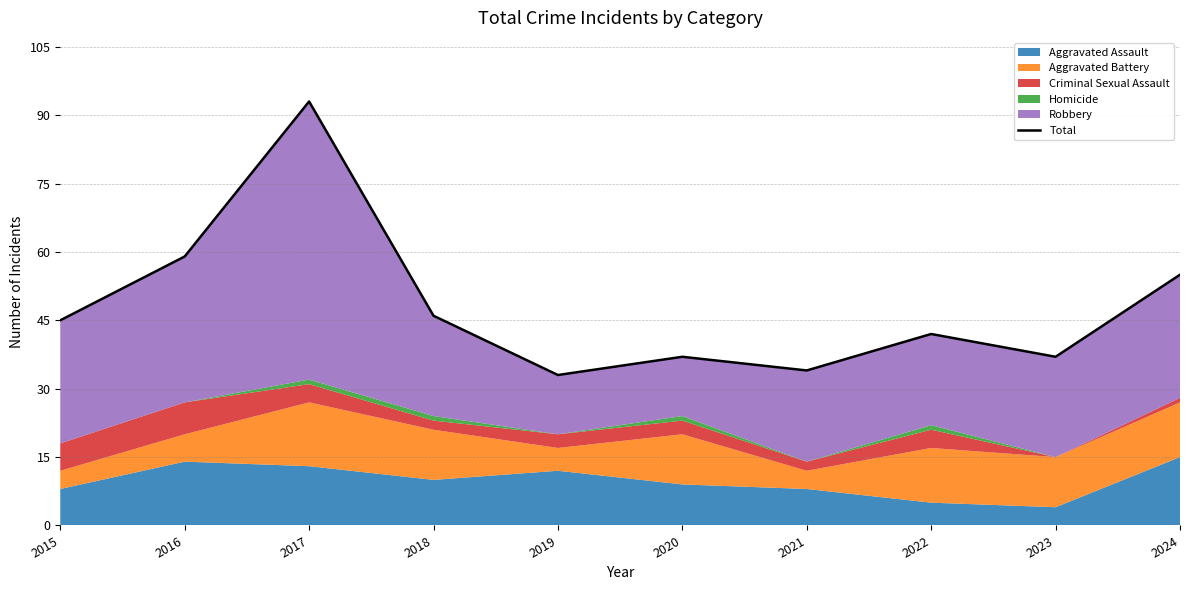

Reading right to left, what are all the values shown in this chart?

55	37	42	34	37	33	46	93	59	45